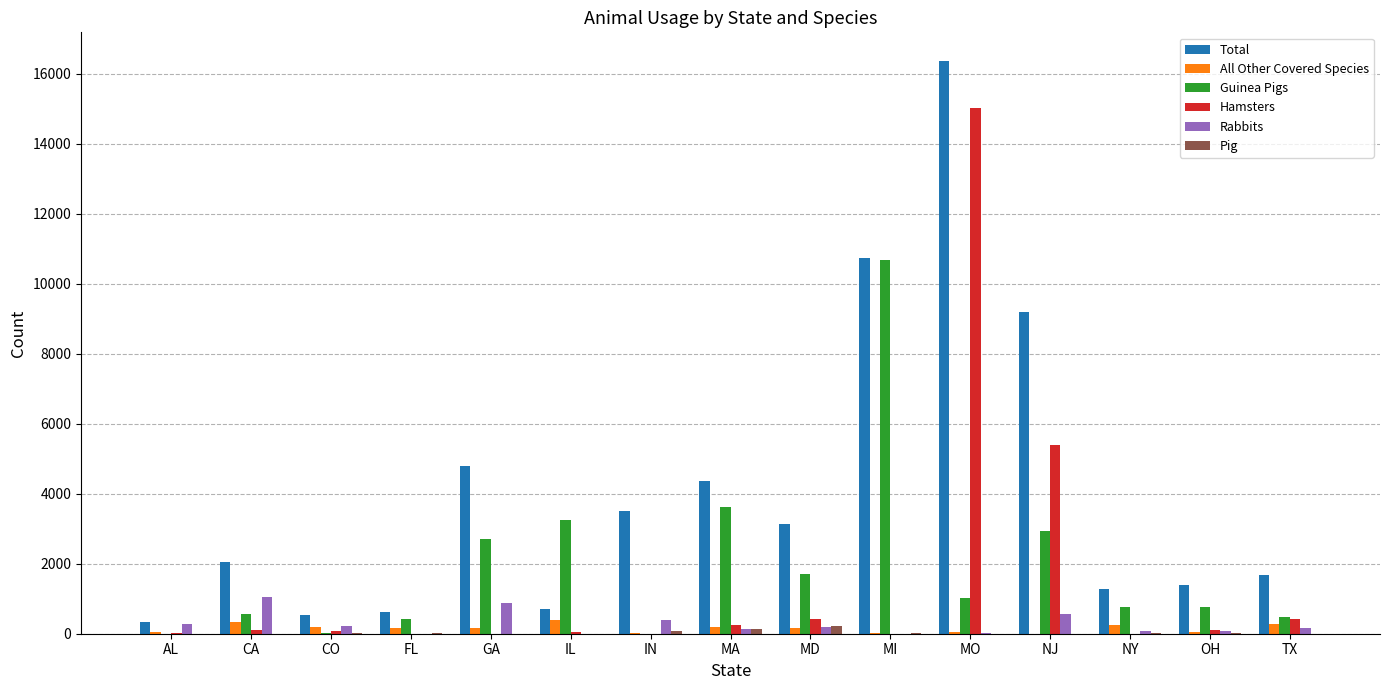

Which series changed the most between NJ and TX?

Total